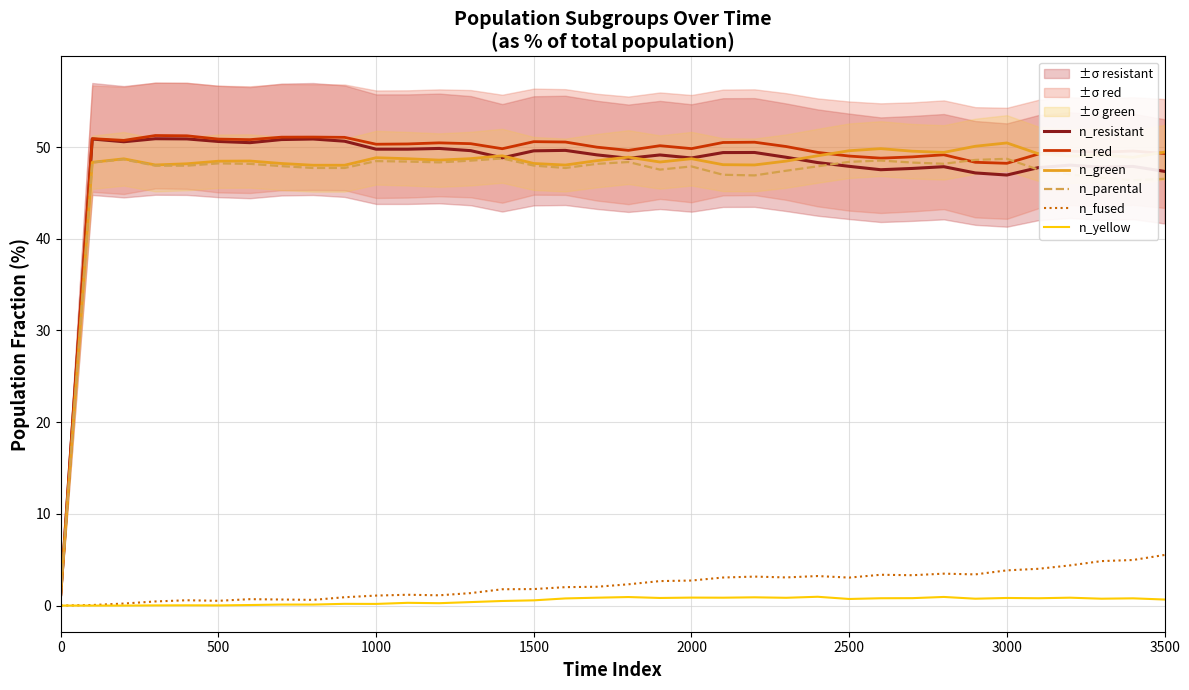

Reading right to left, list all the values displayed in this chart.

n_resistant: 47.3	47.9	47.8	48.0	47.8	46.9	47.2	47.9	47.7	47.5	47.9	48.3	48.9	49.4	49.4	48.8	49.1	48.8	49.1	49.6	49.6	48.8	49.6	49.9	49.8	49.8	50.6	50.9	50.8	50.5	50.6	50.9	50.9	50.6	50.9	1.2
n_red: 49.3	49.6	49.4	49.5	49.2	48.2	48.3	49.2	48.9	48.8	49.0	49.4	50.1	50.5	50.5	49.8	50.1	49.6	50.0	50.5	50.6	49.8	50.4	50.5	50.3	50.3	51.1	51.1	51.1	50.8	50.9	51.2	51.3	50.7	50.9	1.2
n_green: 49.5	48.9	49.1	49.0	49.3	50.4	50.1	49.4	49.5	49.8	49.6	49.0	48.5	48.0	48.1	48.7	48.4	48.9	48.5	48.0	48.2	49.0	48.7	48.6	48.7	48.8	48.0	48.0	48.2	48.5	48.5	48.2	48.0	48.7	48.3	1.1
n_parental: 46.5	46.4	46.7	47.0	47.5	48.7	48.6	48.2	48.3	48.5	48.4	47.9	47.4	46.9	47.0	47.9	47.5	48.4	48.2	47.7	48.0	48.8	48.5	48.3	48.4	48.5	47.7	47.7	47.9	48.2	48.2	48.0	48.0	48.6	48.3	1.1
n_fused: 5.5	5.0	4.9	4.4	4.0	3.8	3.4	3.5	3.3	3.4	3.0	3.2	3.1	3.2	3.1	2.7	2.7	2.3	2.1	2.0	1.8	1.8	1.4	1.1	1.2	1.1	0.9	0.6	0.7	0.7	0.5	0.6	0.4	0.2	0.1	0.0
n_yellow: 0.7	0.8	0.8	0.9	0.8	0.8	0.8	0.9	0.8	0.8	0.7	1.0	0.9	0.9	0.9	0.9	0.8	0.9	0.9	0.8	0.6	0.5	0.4	0.3	0.3	0.2	0.2	0.1	0.1	0.1	0.0	0.0	0.0	0.0	0.0	0.0